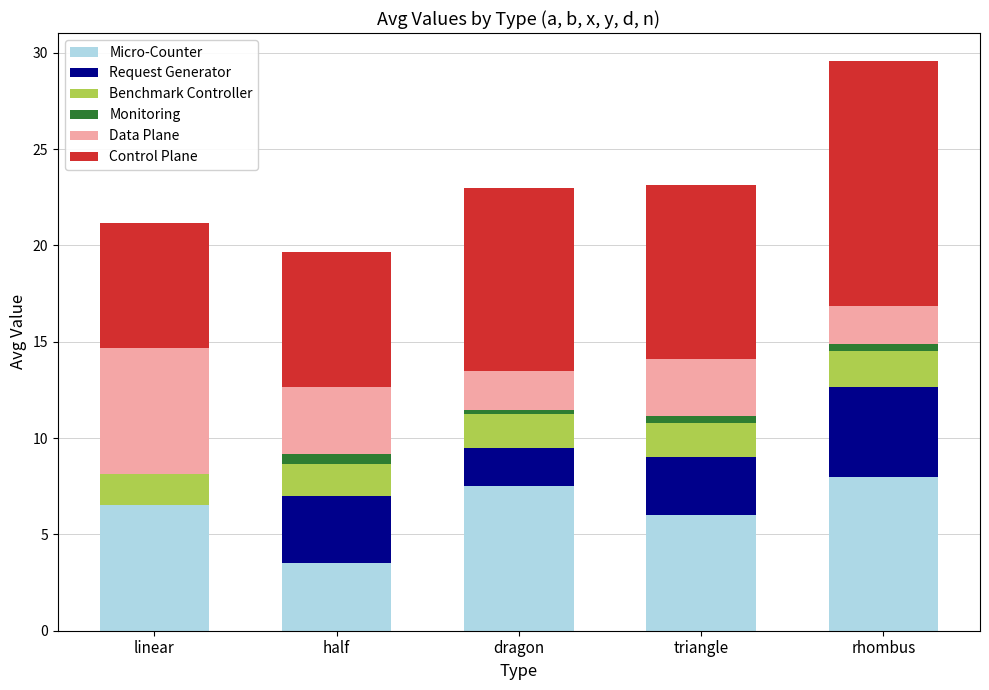

Reading left to right, list the values for the Micro-Counter series.

linear=6.5	half=3.5	dragon=7.5	triangle=6.0	rhombus=8.0